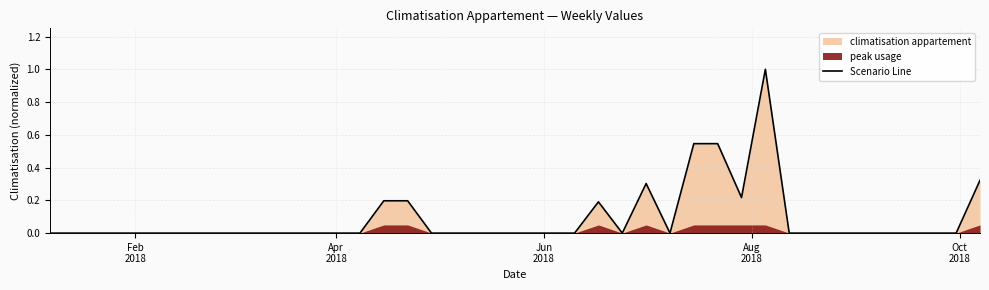

How many lines are shown in the chart?

1